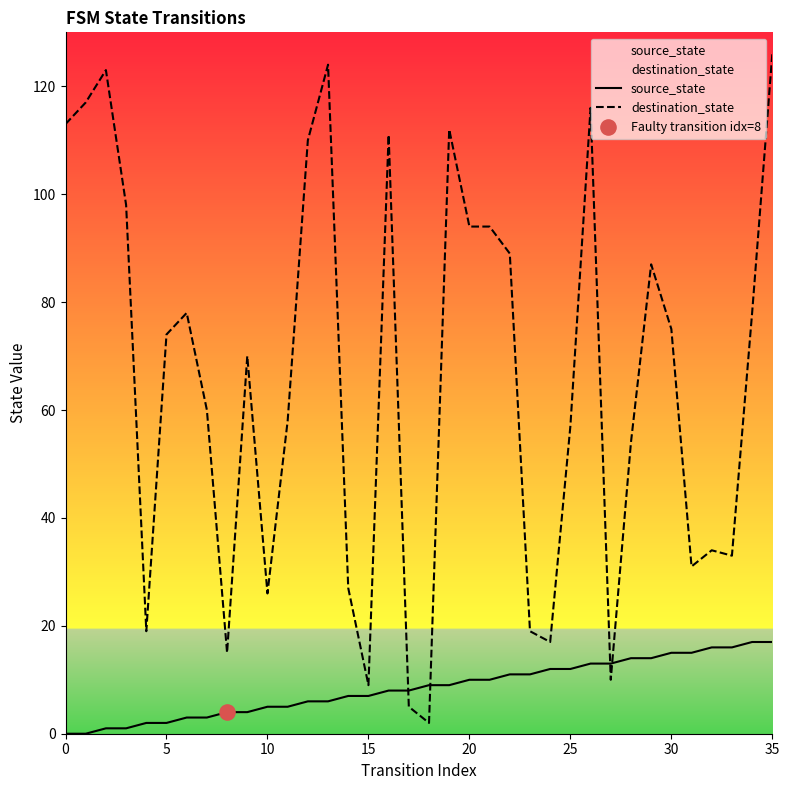

Which series has the largest total across all categories?

destination_state